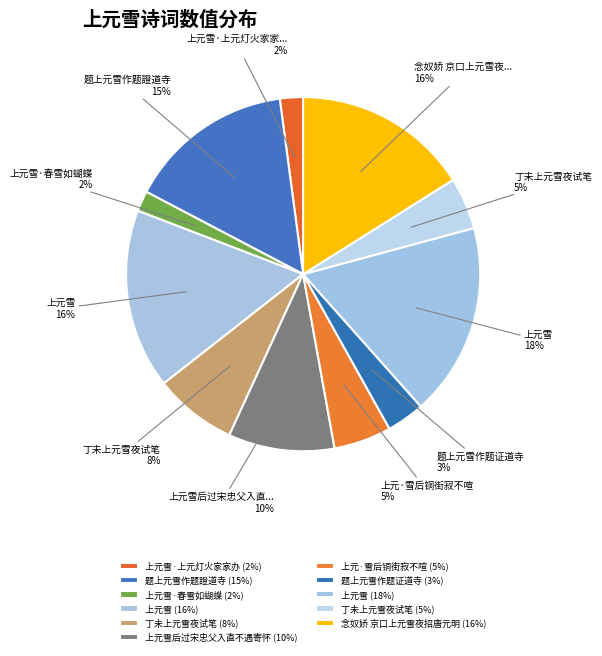

Is there a majority slice in this chart?

No